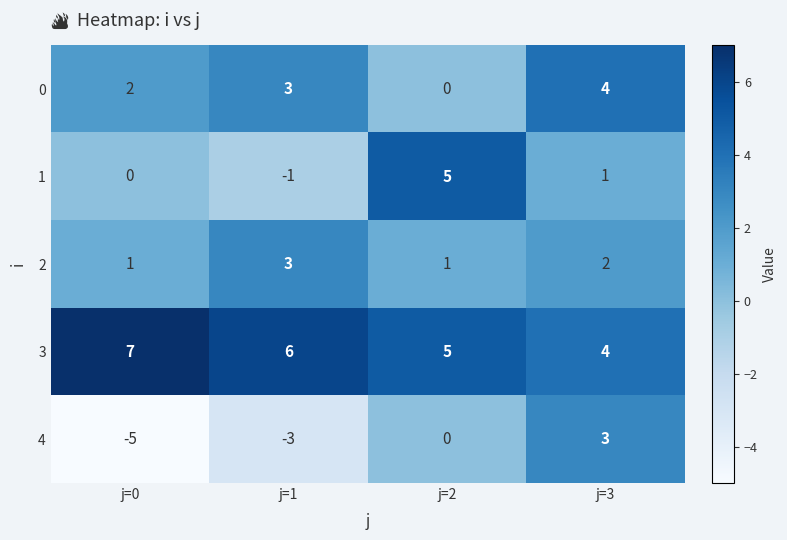

Which category has the highest value across all series?

j=0